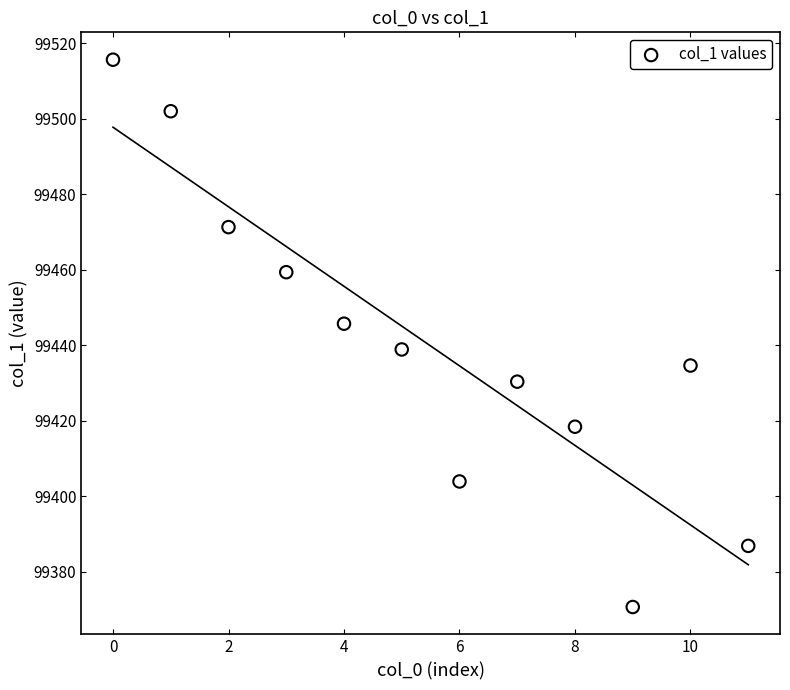

What is the average Y value?

99439.8